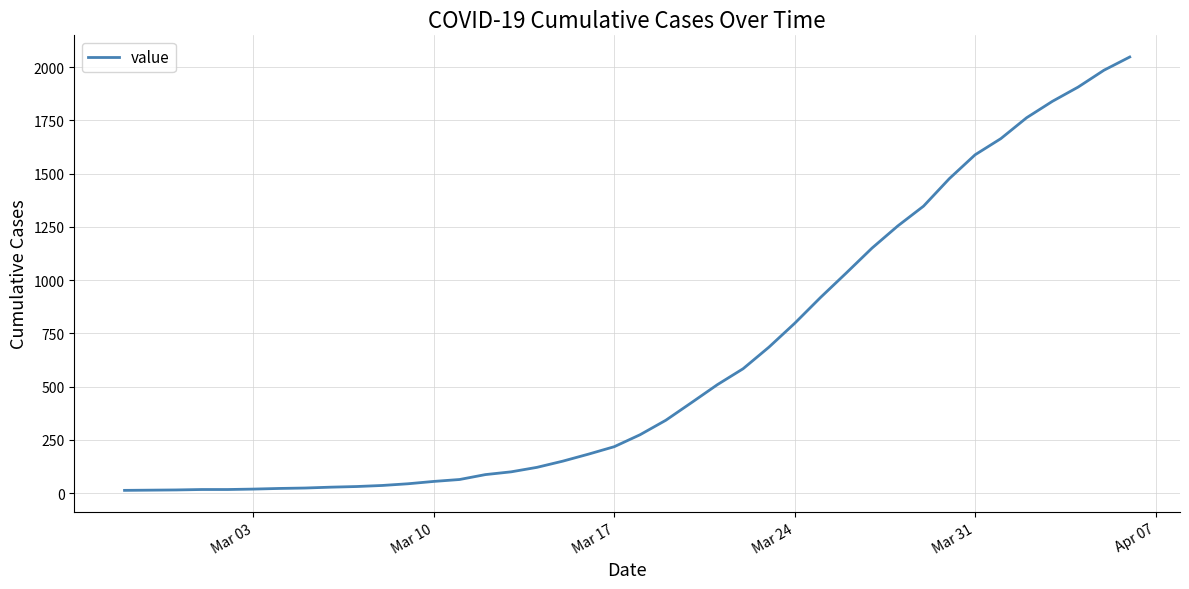

What is the difference between the maximum and minimum values?

2034